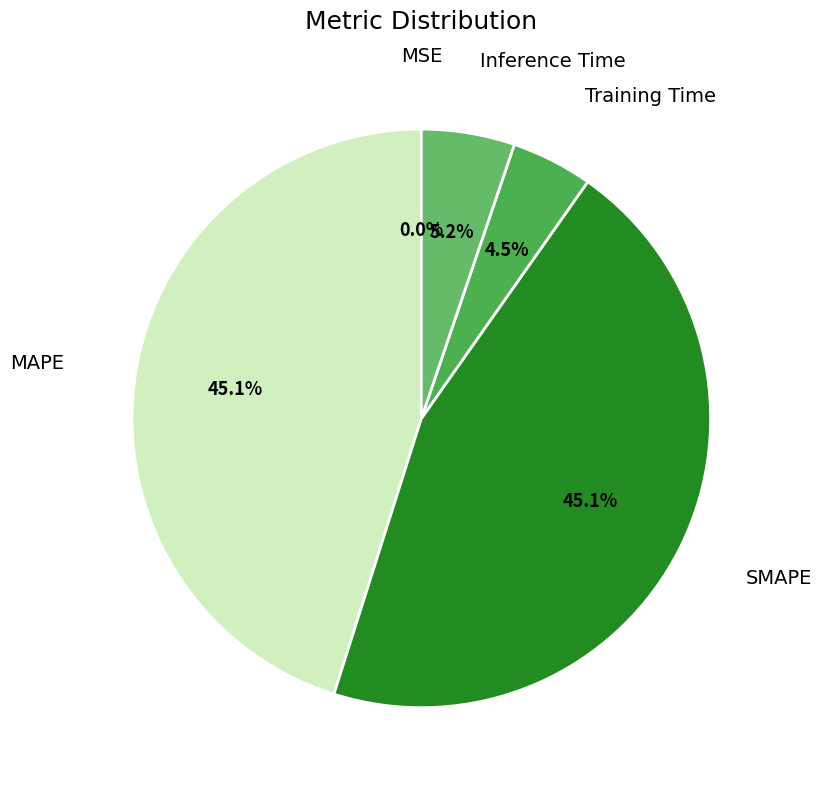

What percentage is NOT represented by MAPE?

54.9%